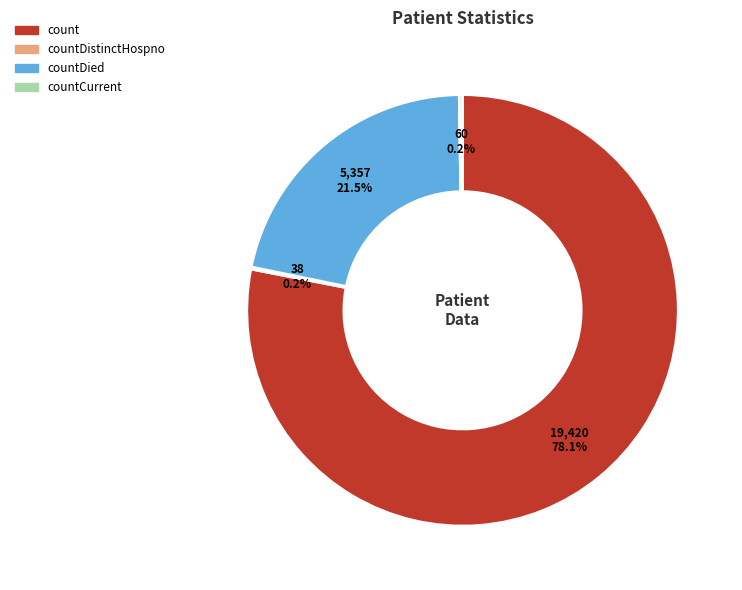

Does any single category account for the majority?

Yes